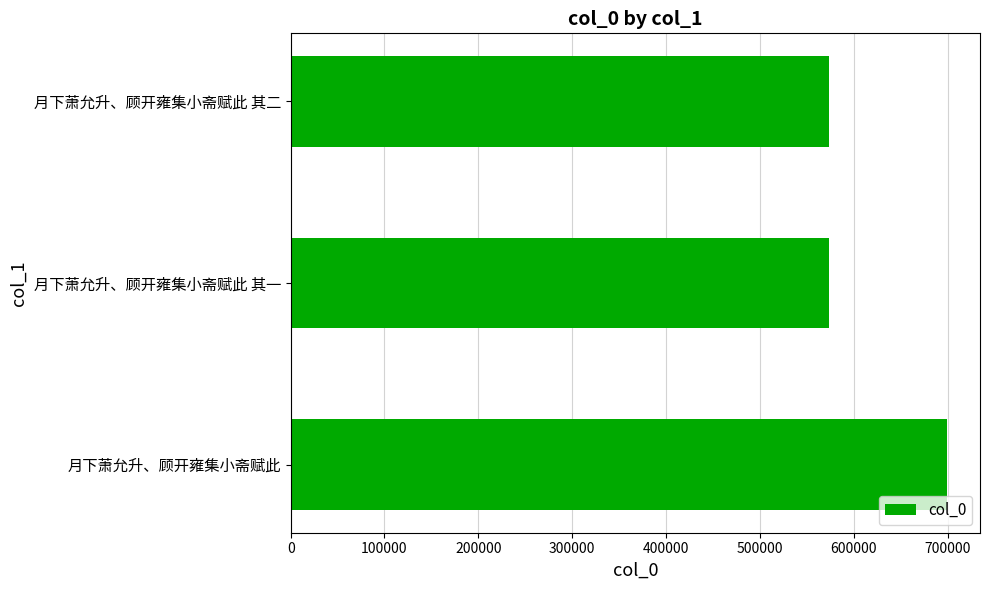

The value at 月下萧允升、顾开雍集小斋赋此 其二 is 872100. True or false?

False